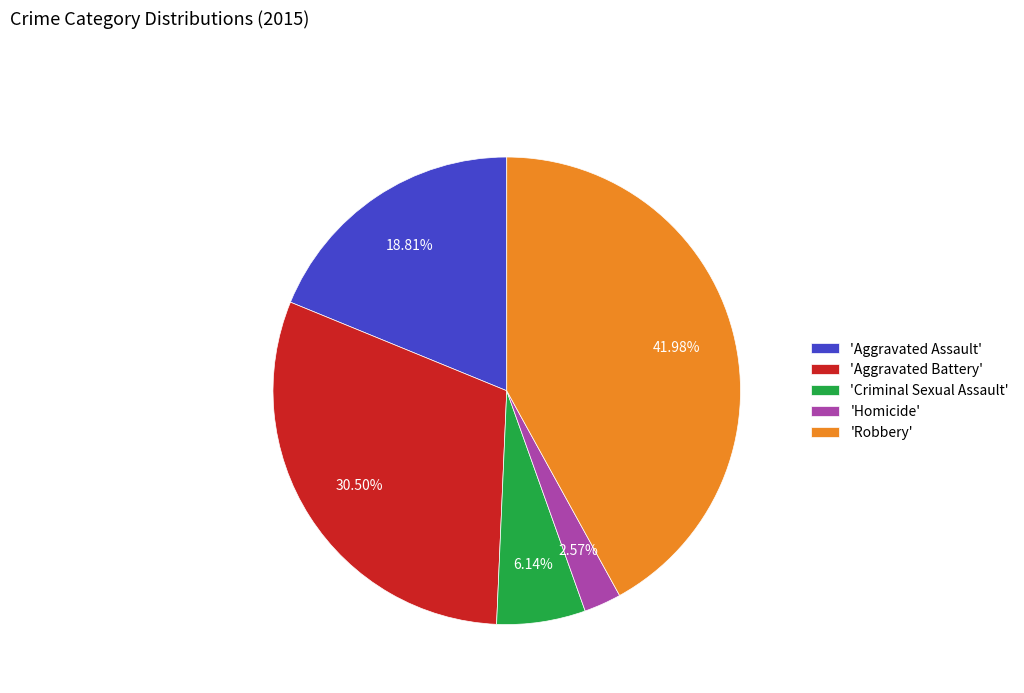

Do 'Homicide' and 'Aggravated Assault' together represent more than half of the pie?

No